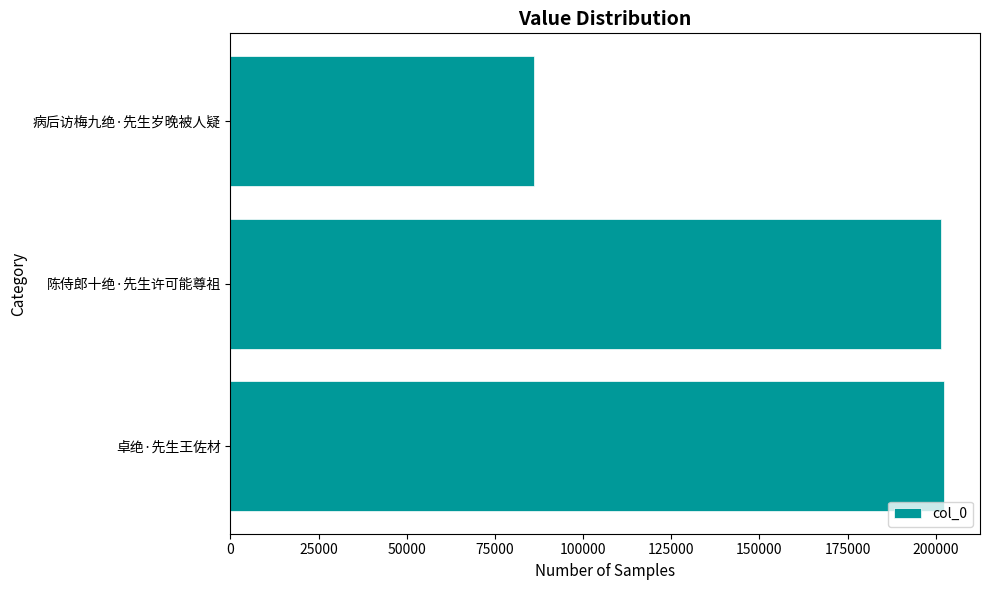

What is the smallest value displayed?

86127